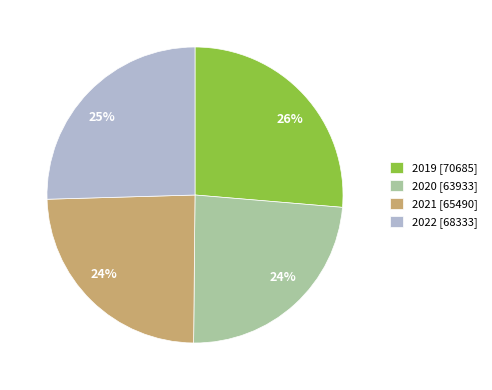

How many segments does this pie chart have?

4